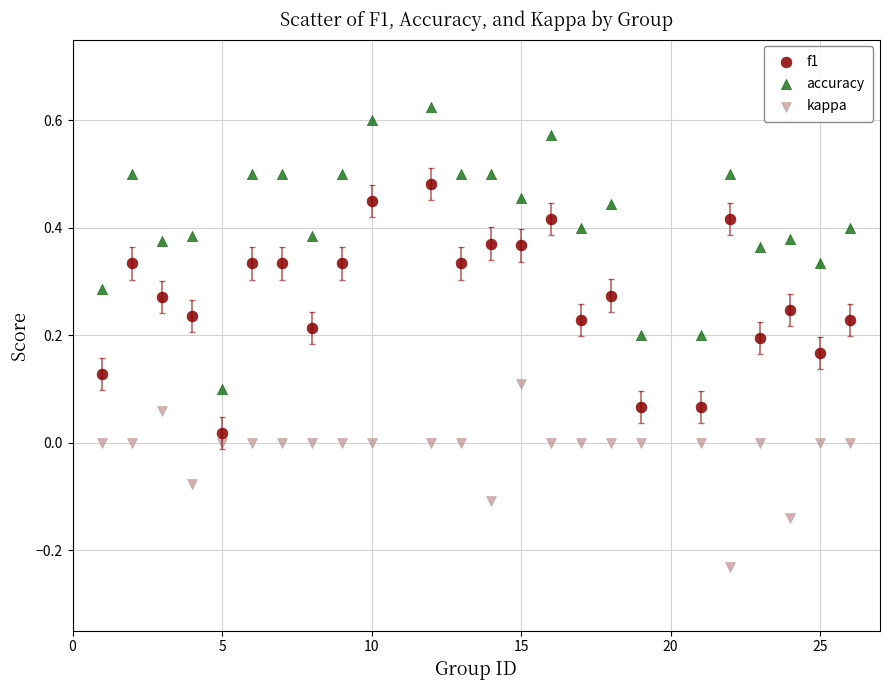

Which series reaches the minimum Y coordinate?

kappa